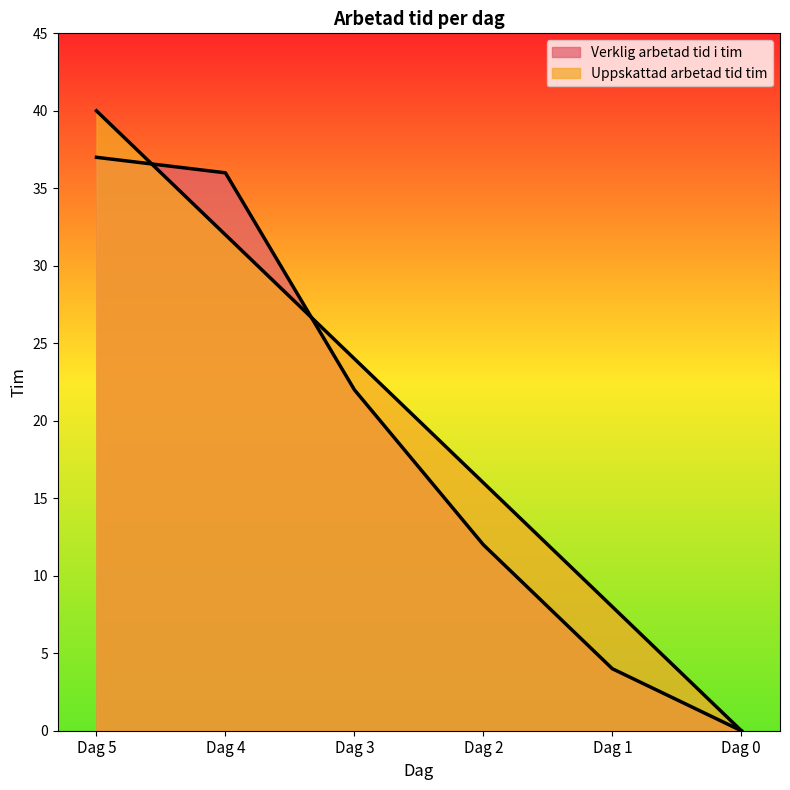

At which category is the sum across all series the highest?

Dag 5